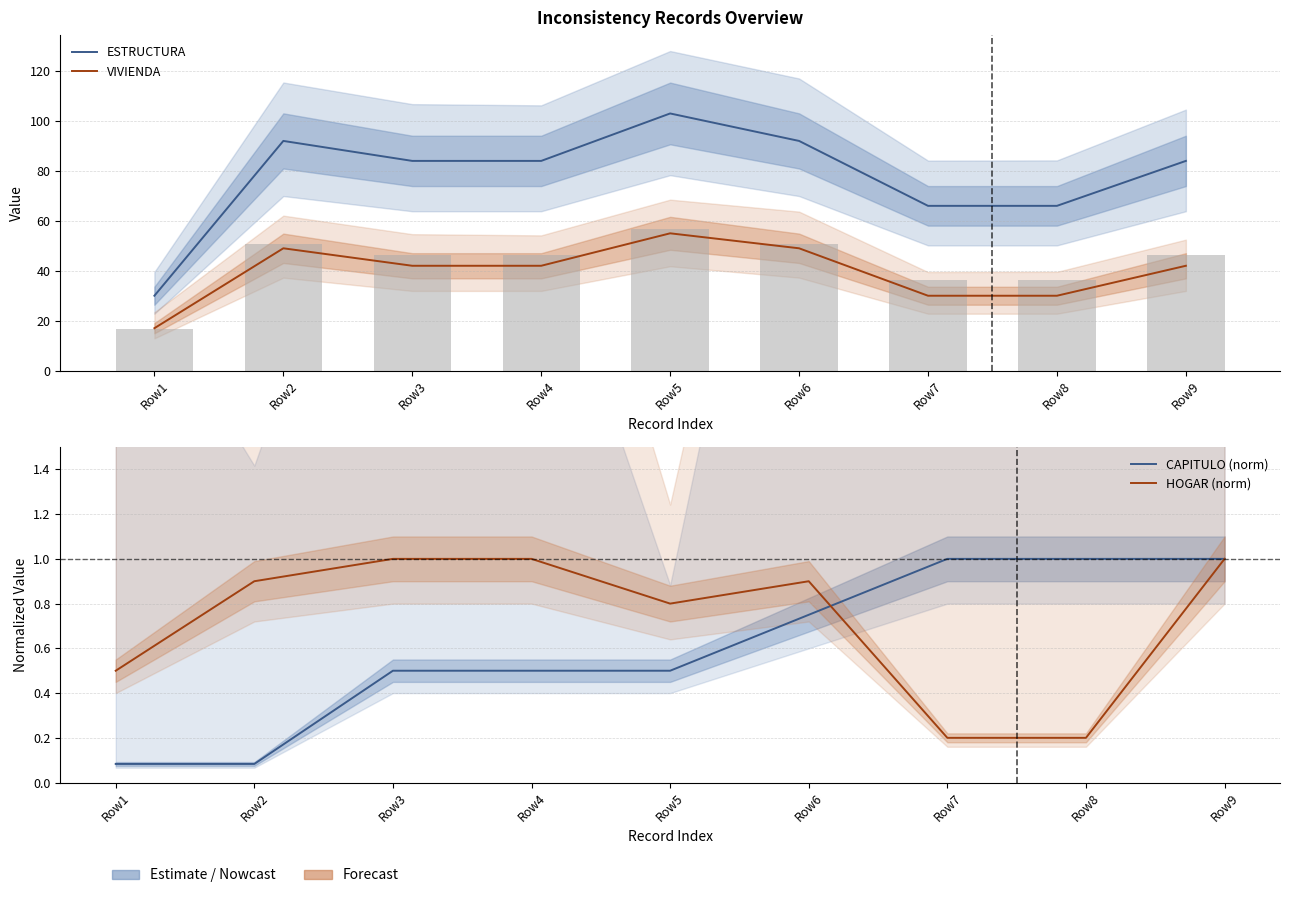

Is it true that ESTRUCTURA equals 48.5 at Row1?

False